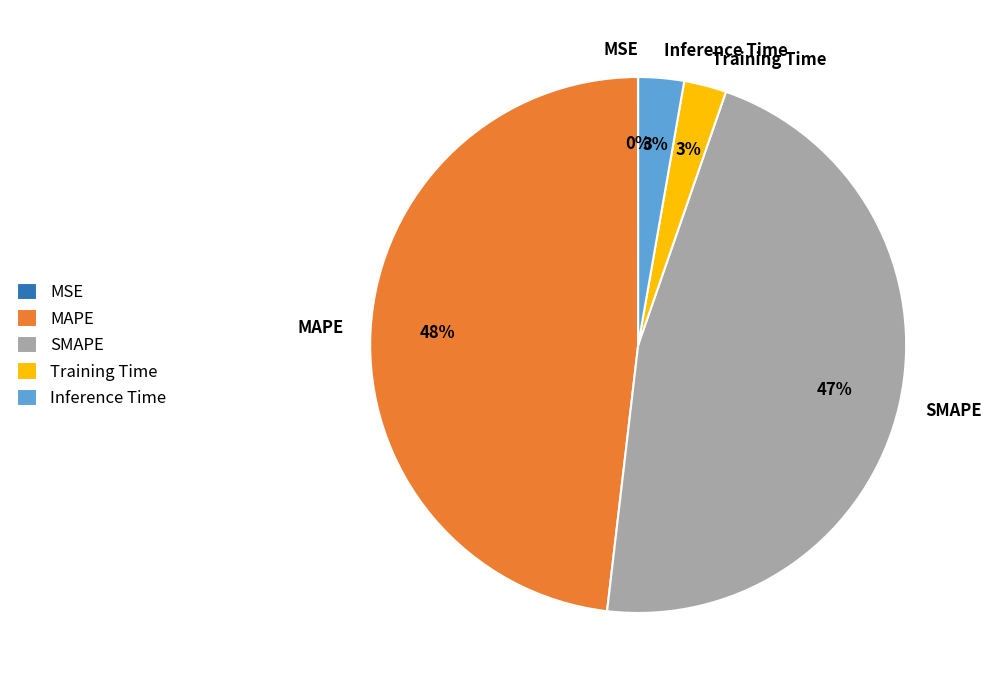

To the nearest percent, what percentage of the pie is Training Time?

3%